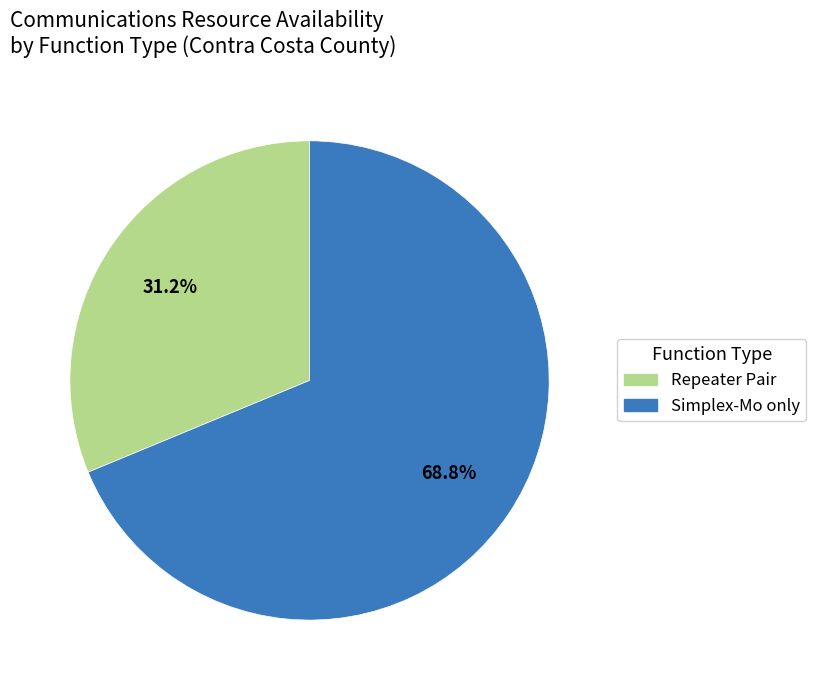

What is the total percentage of Simplex-Mo only and Repeater Pair?

100.0%